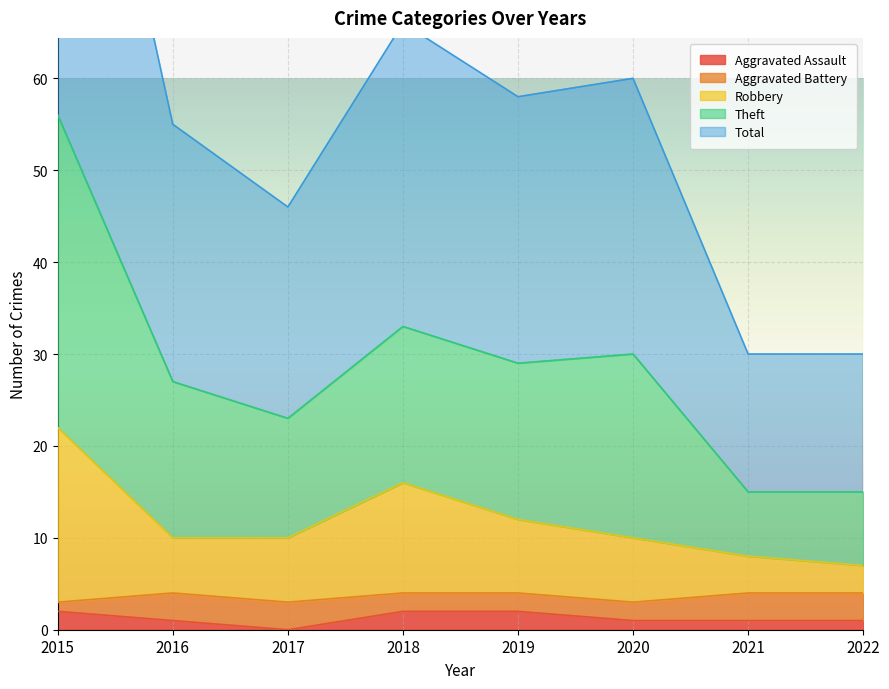

The value of Aggravated Assault at 2019 is 2. True or false?

True